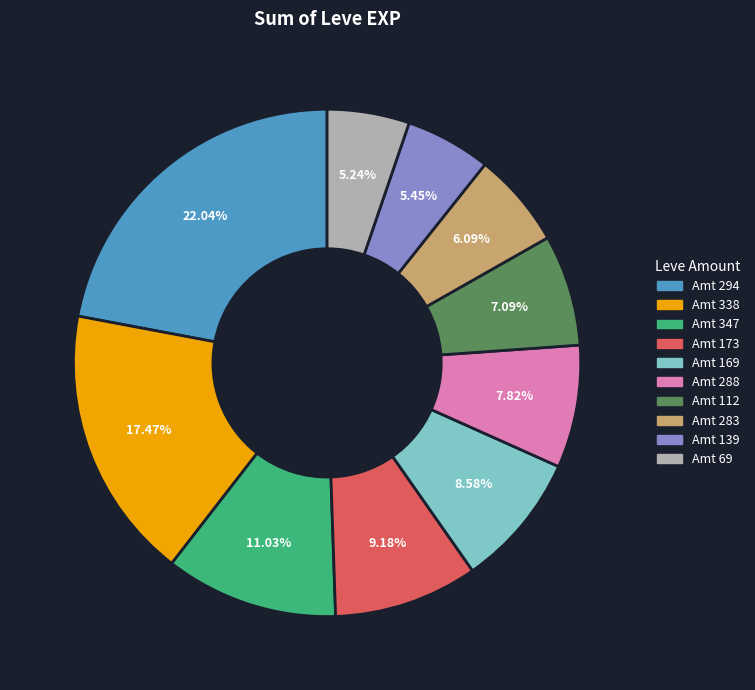

Is there a majority slice in this chart?

No